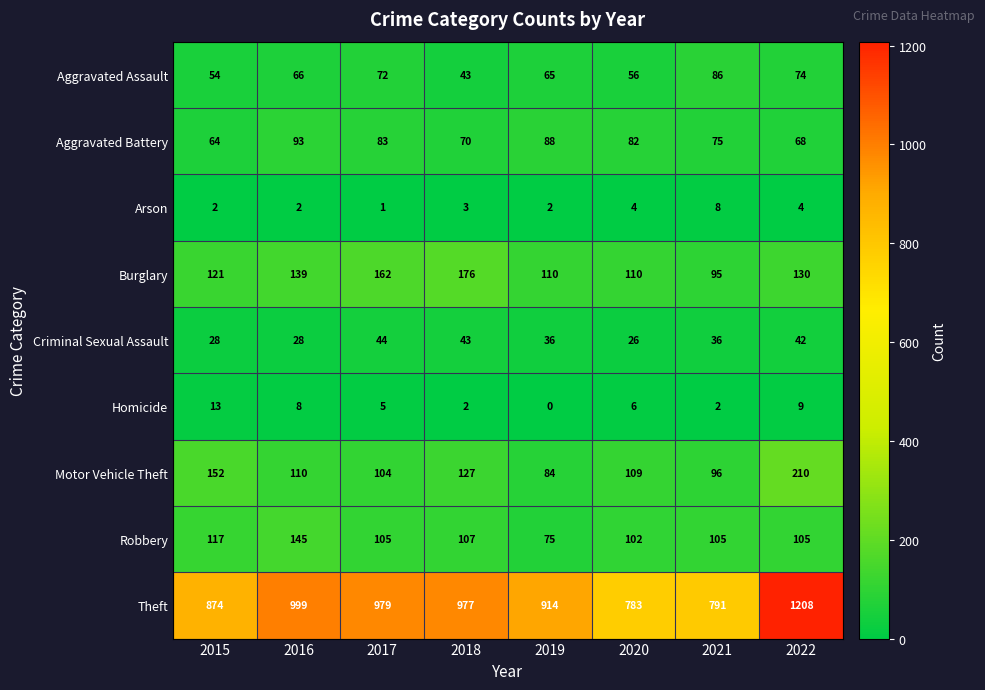

Which category has the lowest value across all series?

2019